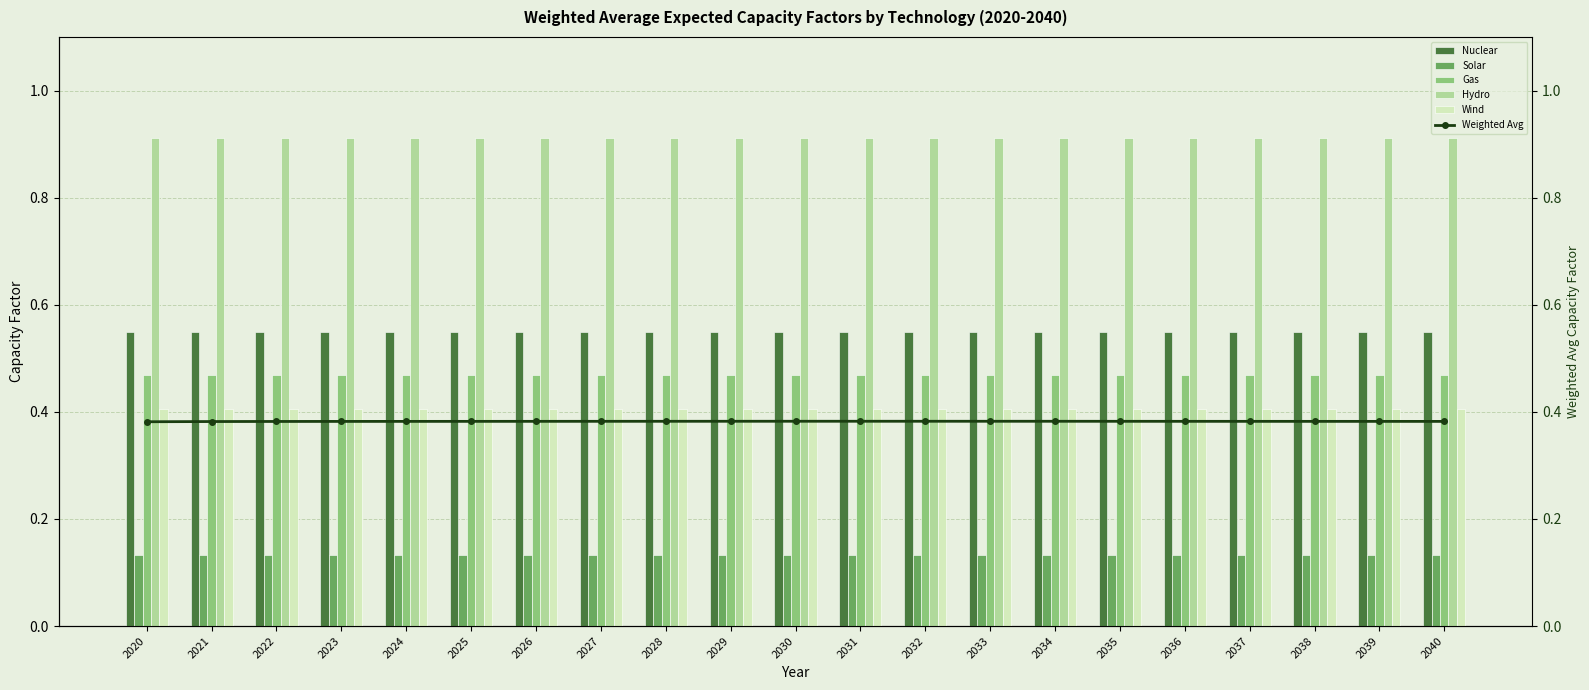

At how many categories does at least one series exceed 0?

21